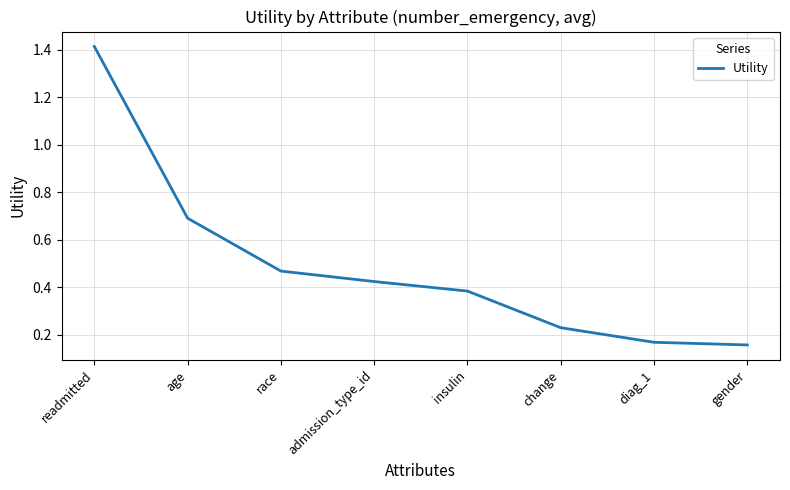

What is the change in value from insulin to gender?

-0.2